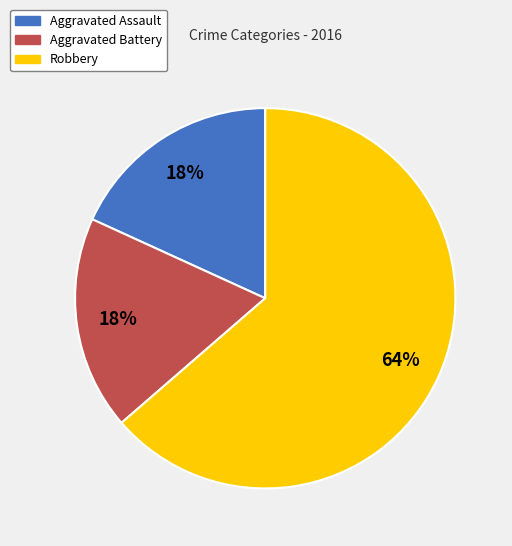

To the nearest percent, what is the combined percentage of Aggravated Assault and Aggravated Battery?

36%